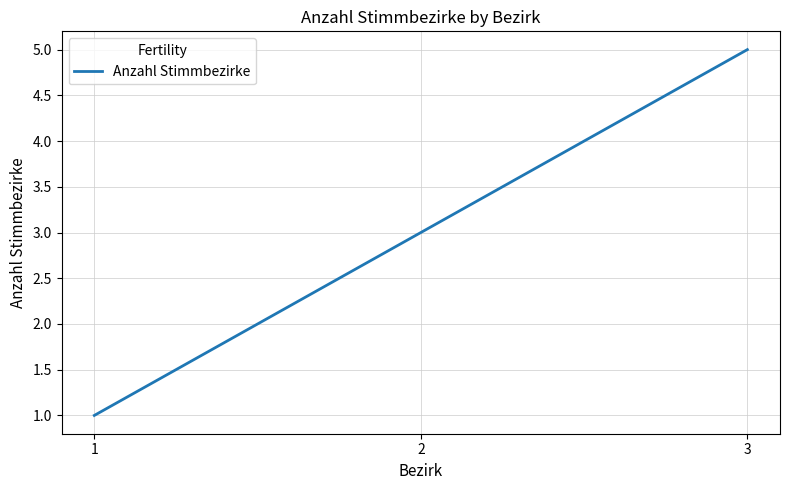

Rank the categories by value from highest to lowest.

3, 2, 1